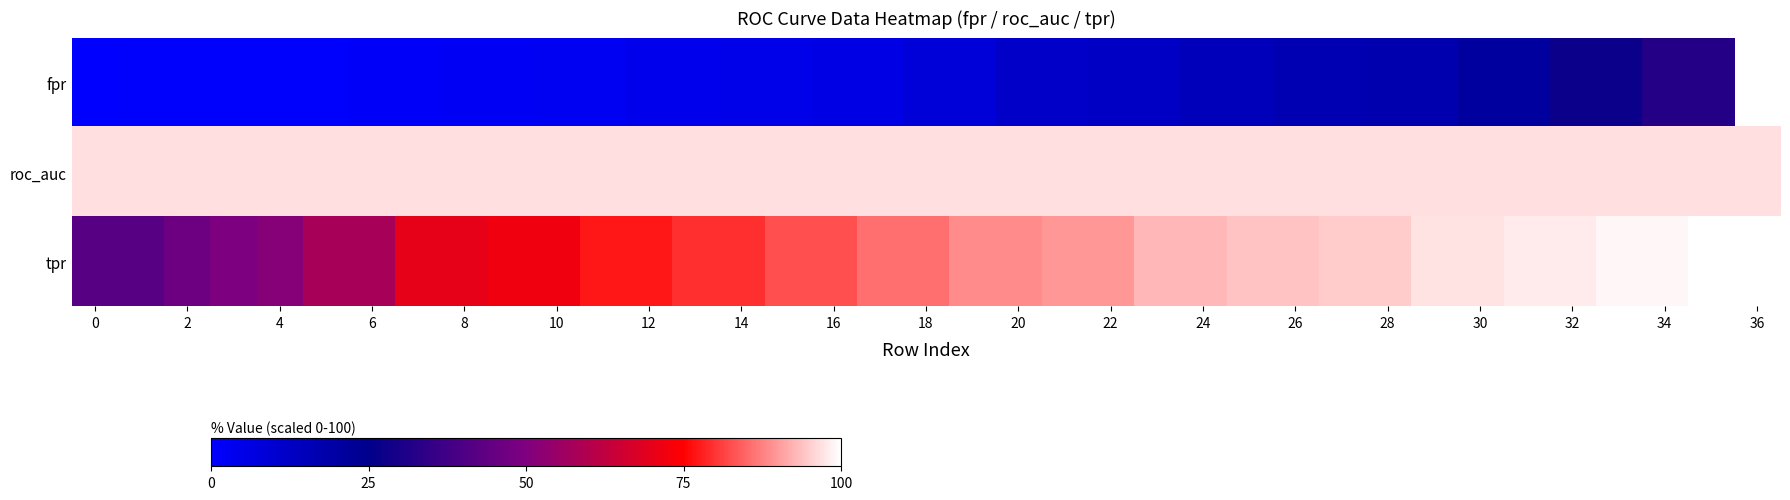

Rank the series by their average value, from highest to lowest.

roc_auc, tpr, fpr